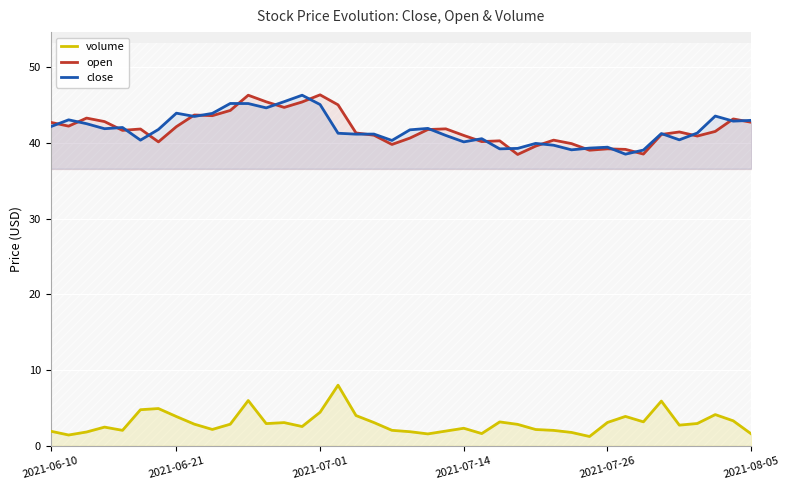

How many data points in open are above 41?

24